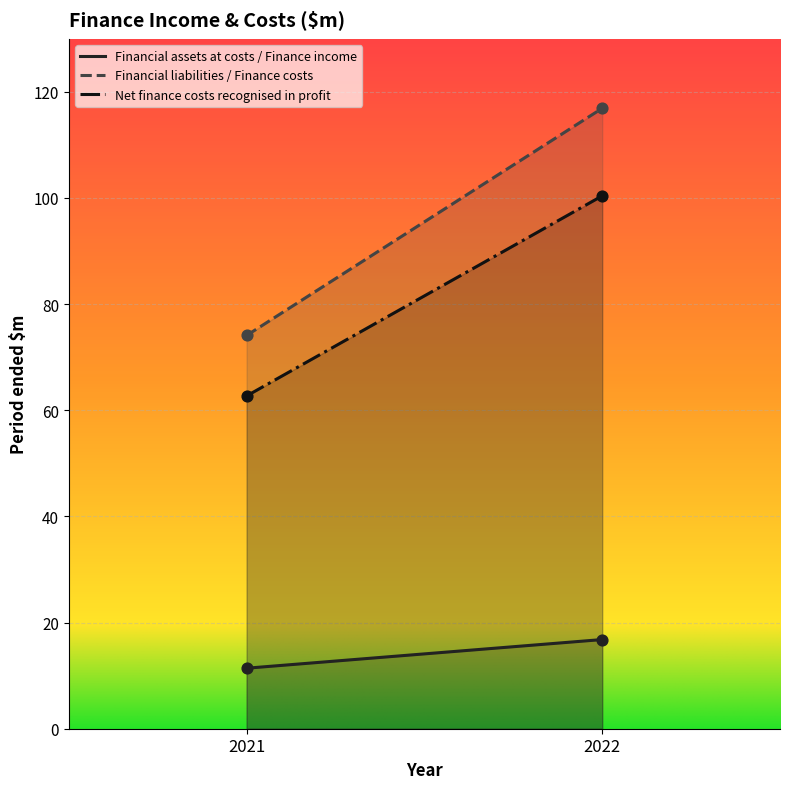

At which category is the sum across all series the highest?

2022